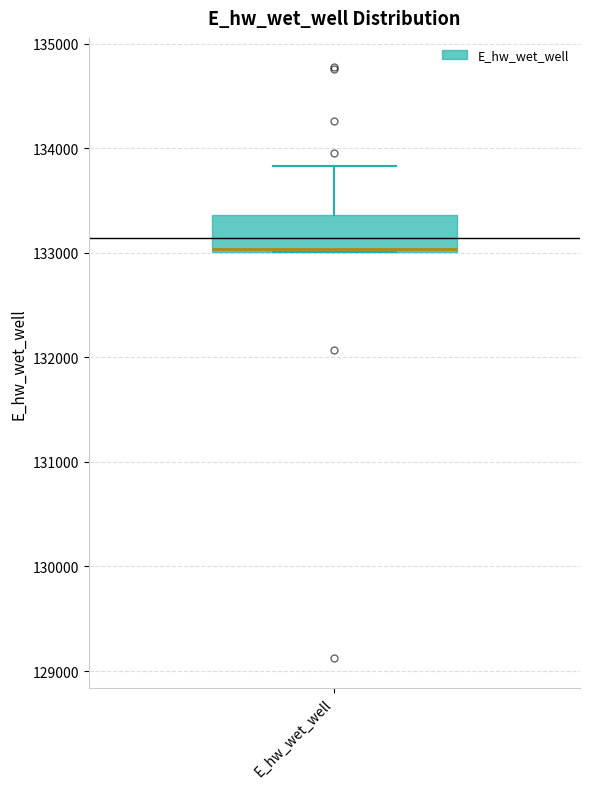

Read this box plot against the y-axis: the position of the median line, the range covered by the box, and the ends of both whiskers. The values are not printed on the chart, so give them approximately, as read against the axis.

median 133000, box 133000 to 133400, whiskers 133000 to 133800